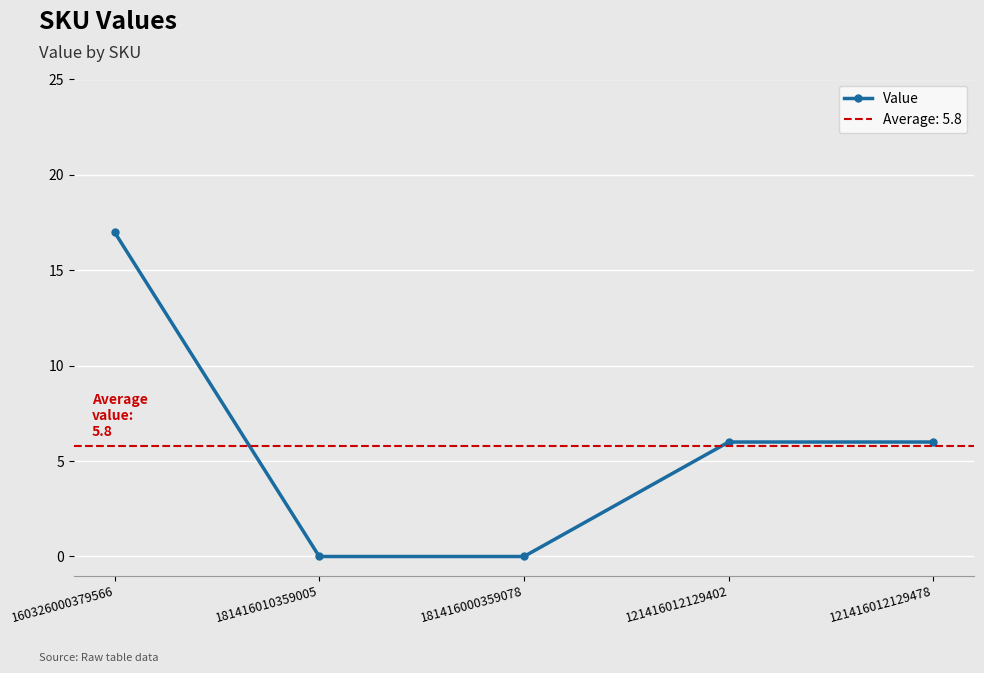

What is the label of the 2nd point from the left?

181416010359005